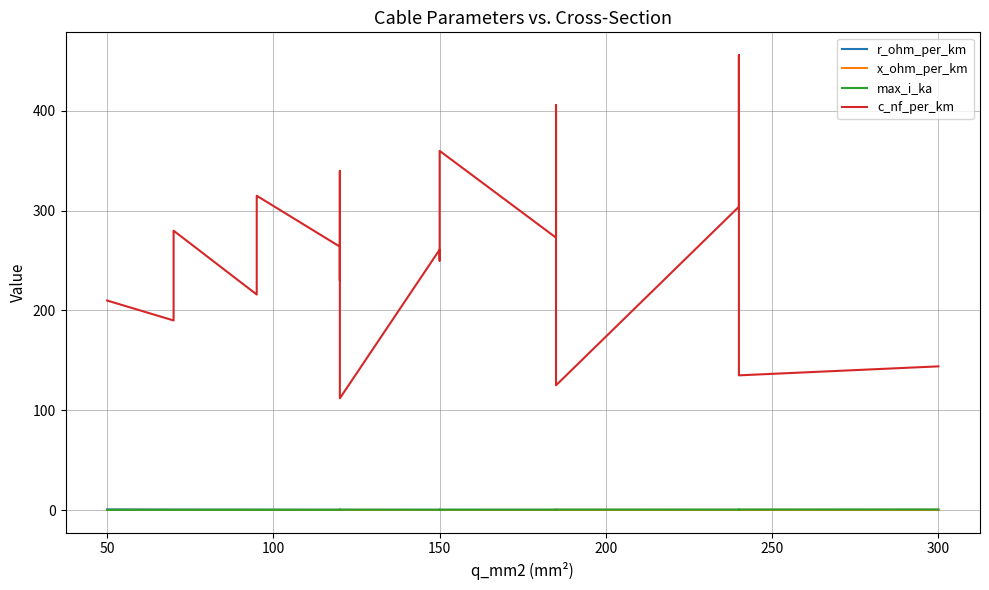

What is the average value of the c_nf_per_km series?

256.4